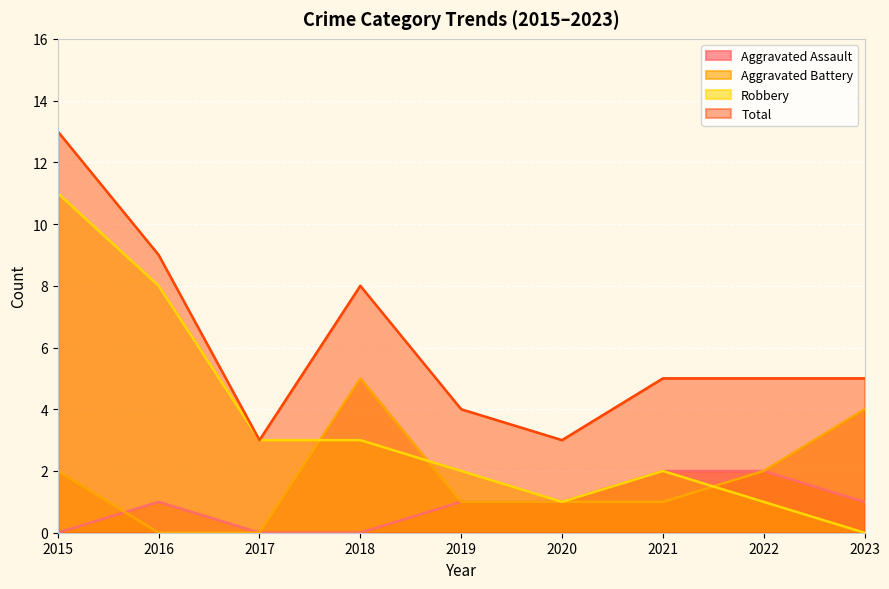

Does the chart display data point markers on the line(s)?

No